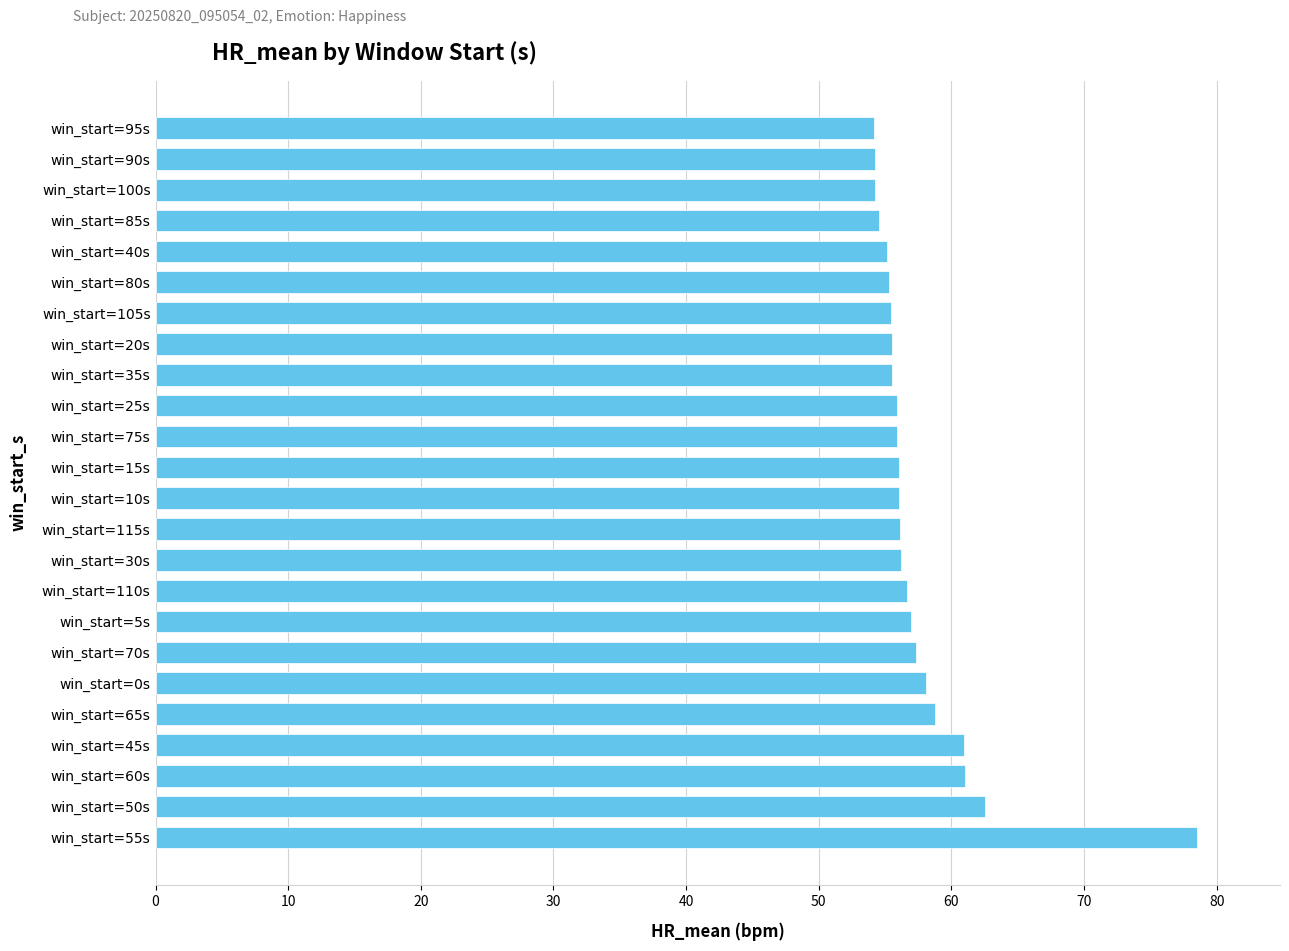

Where is the data nearest to the value 66?

win_start=50s